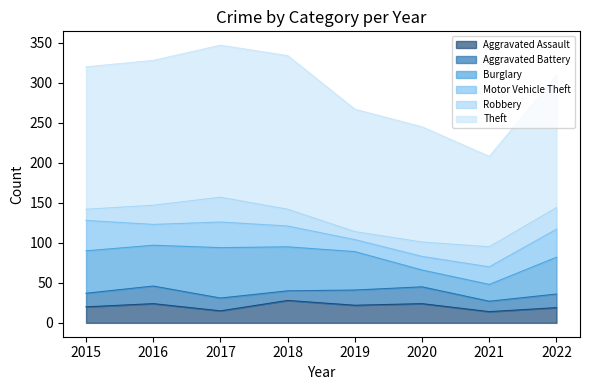

What is the difference between the highest and lowest values at 2015?

164